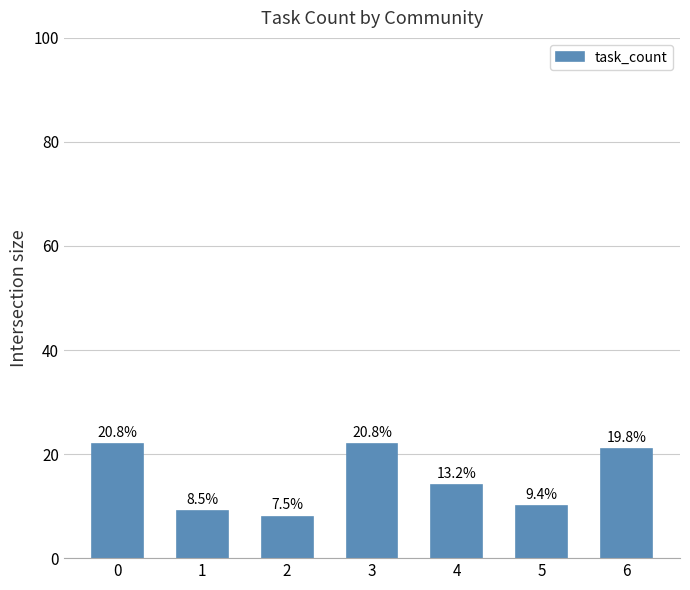

How many bars are there in total?

7